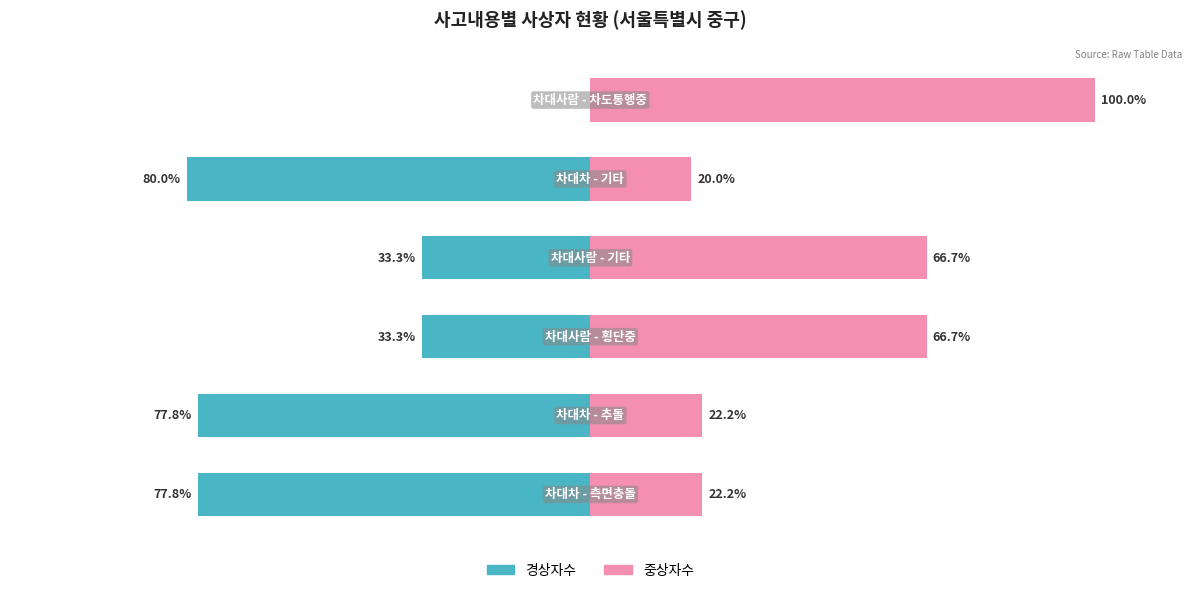

How many data points in 경상자수 are above -33?

1